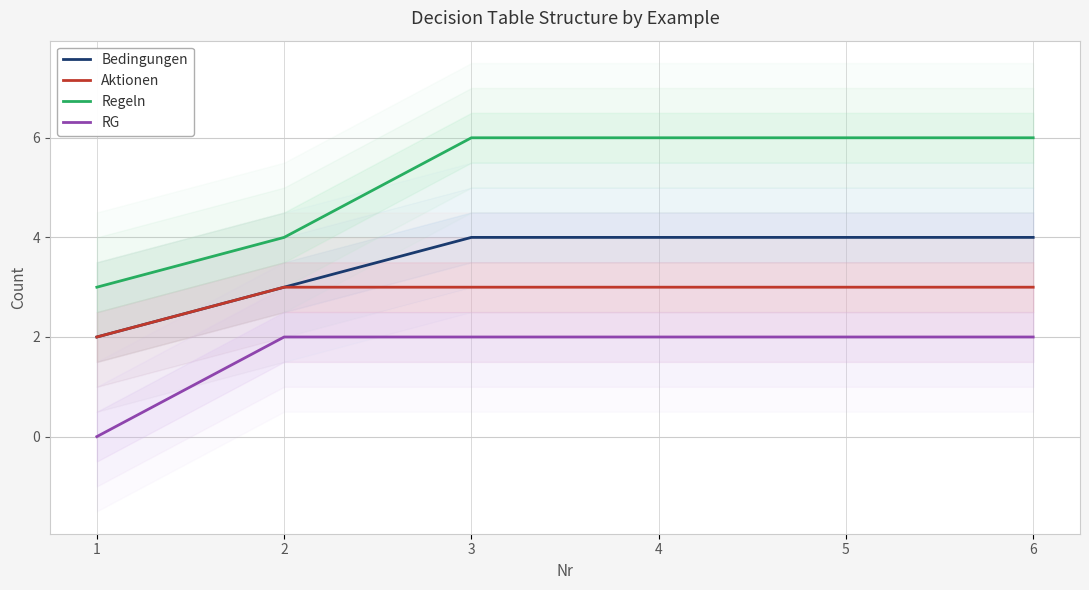

Is it true that Regeln equals 2 at 2?

False